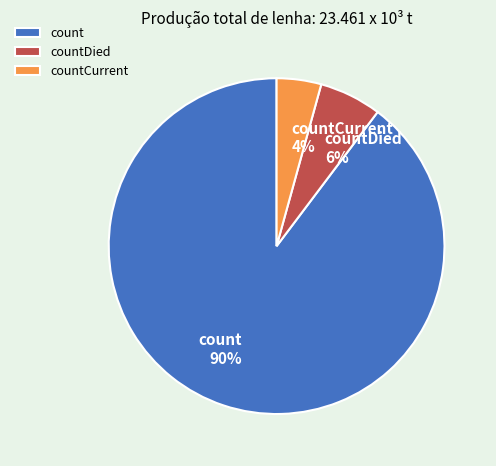

To the nearest percent, what is the combined percentage of countCurrent and count?

94%